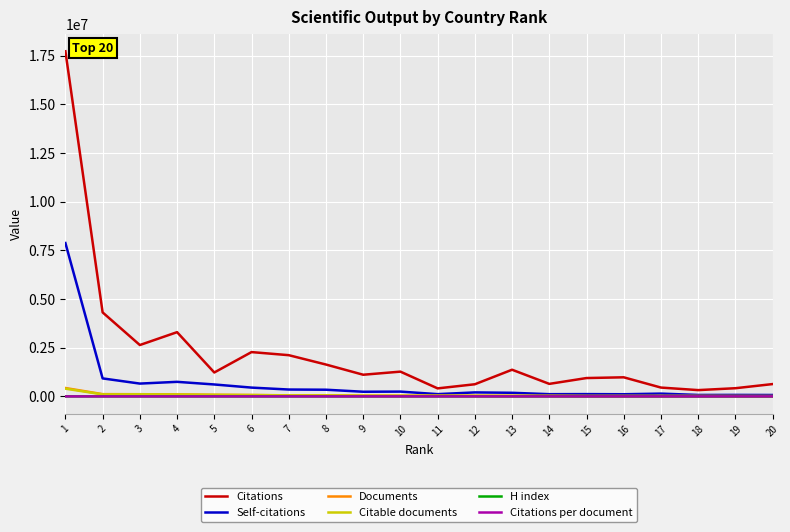

The value of Self-citations at 2 is 924906.0. True or false?

True